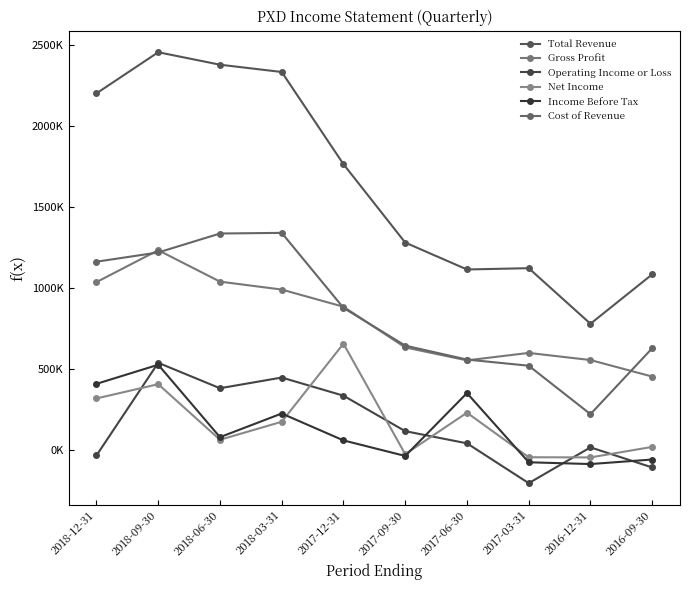

What is the average value of the Gross Profit series?

800500